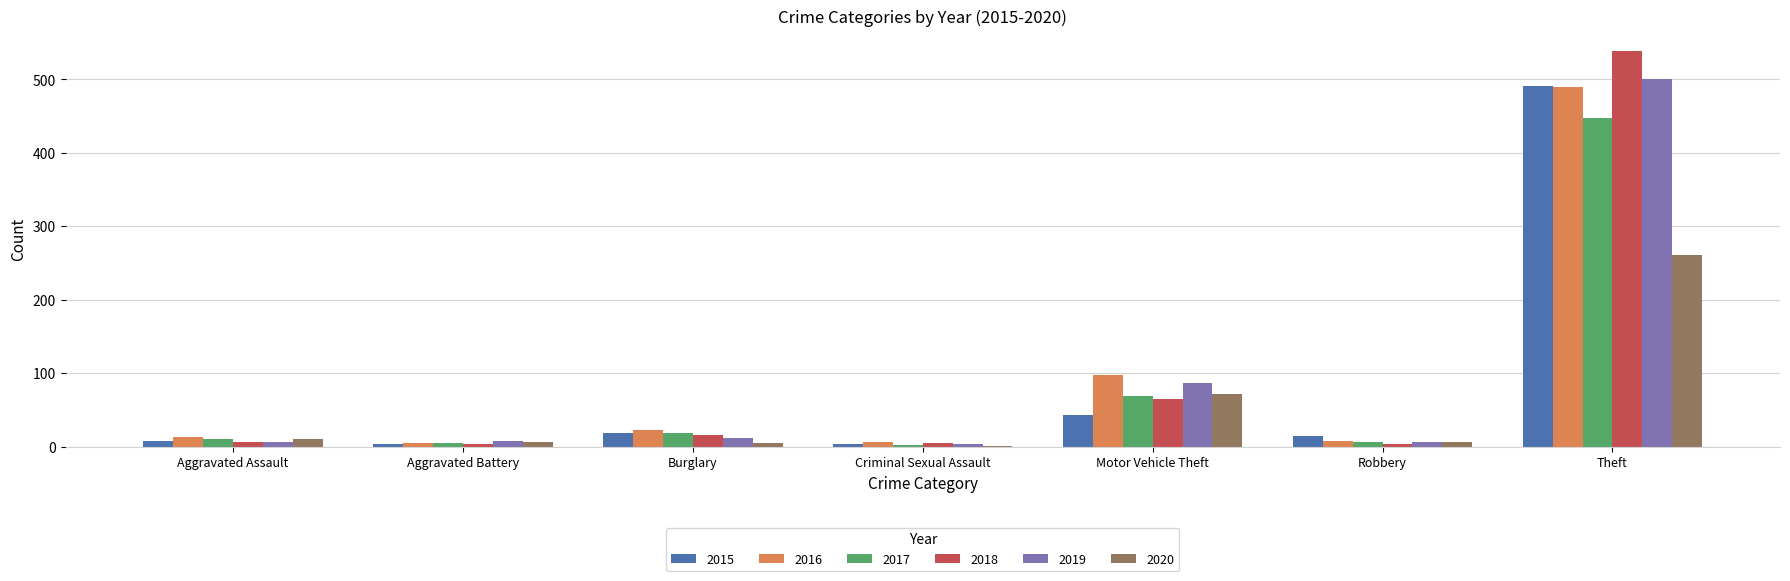

How many categories are shown in the chart?

7